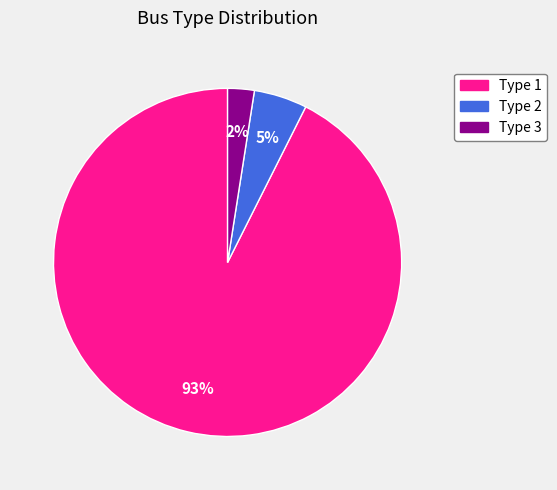

To the nearest percent, what is the combined percentage of Type 3 and Type 1?

95%